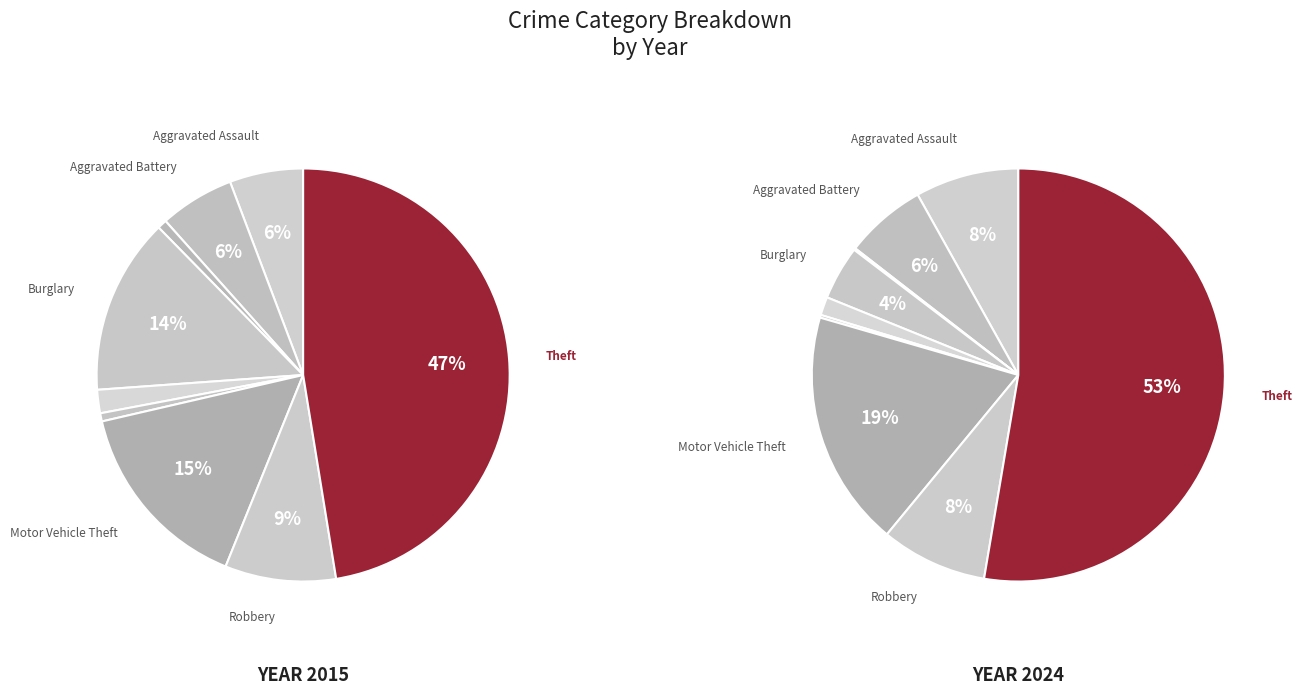

Is Motor Vehicle Theft the majority of the pie?

No